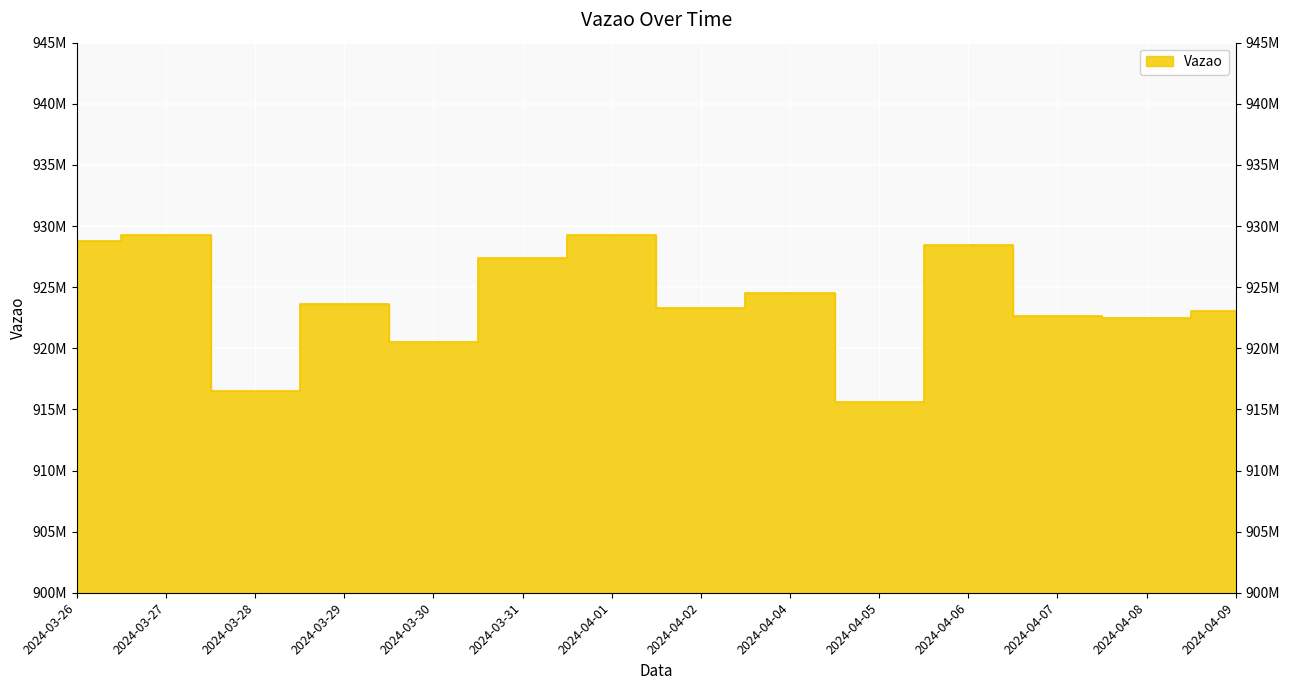

Rank the categories by value from highest to lowest.

2024-03-27, 2024-04-01, 2024-03-26, 2024-04-06, 2024-03-31, 2024-04-04, 2024-03-29, 2024-04-02, 2024-04-09, 2024-04-07, 2024-04-08, 2024-03-30, 2024-03-28, 2024-04-05